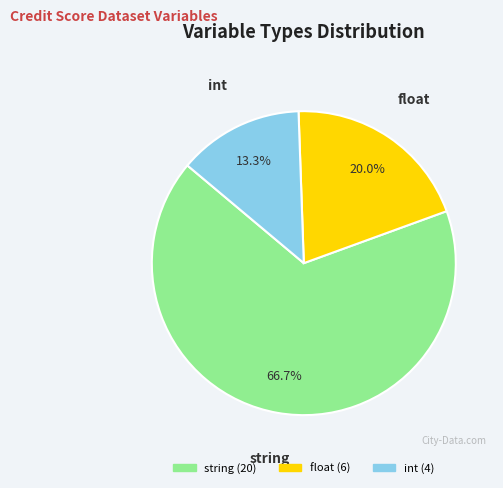

Rank the categories by value from highest to lowest.

string, float, int